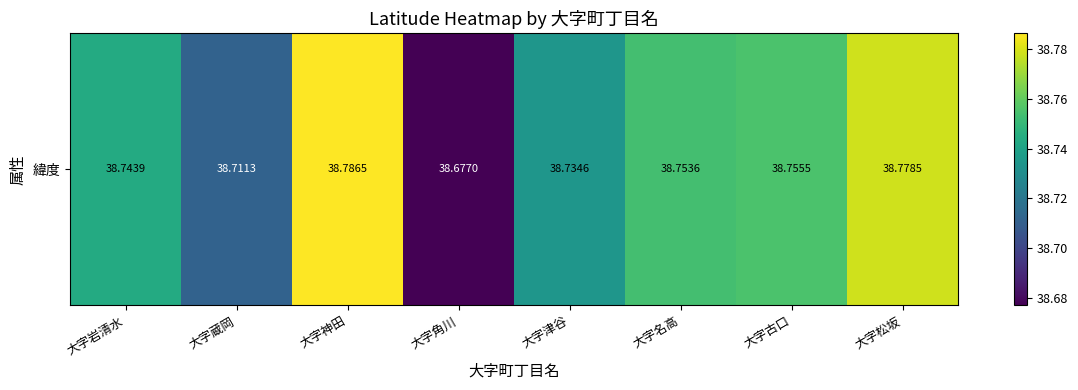

Reading right to left, transcribe all the data shown in this chart.

38.8	38.8	38.8	38.7	38.7	38.8	38.7	38.7